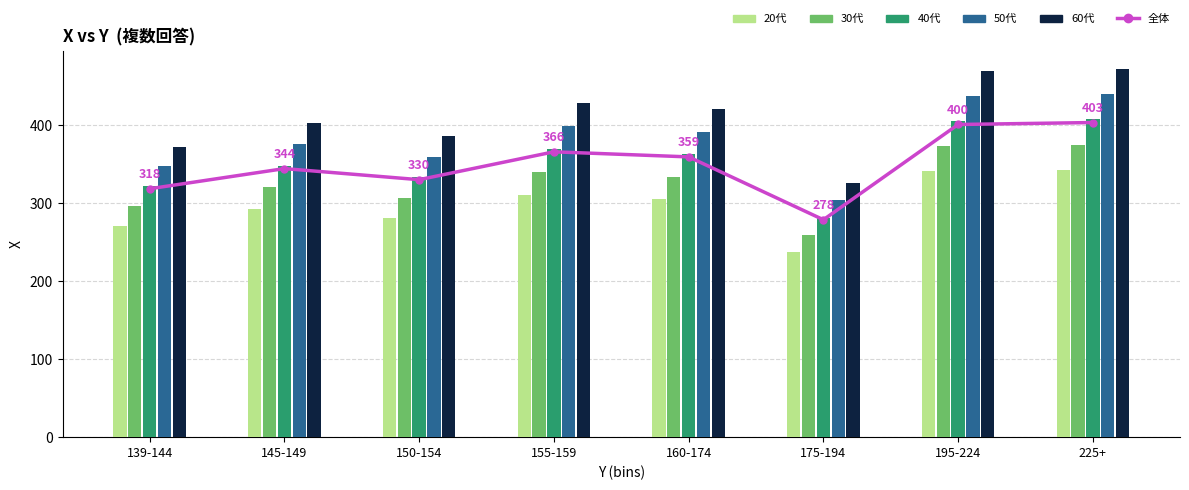

True or false: the data shows 344.0 at 145-149.

True